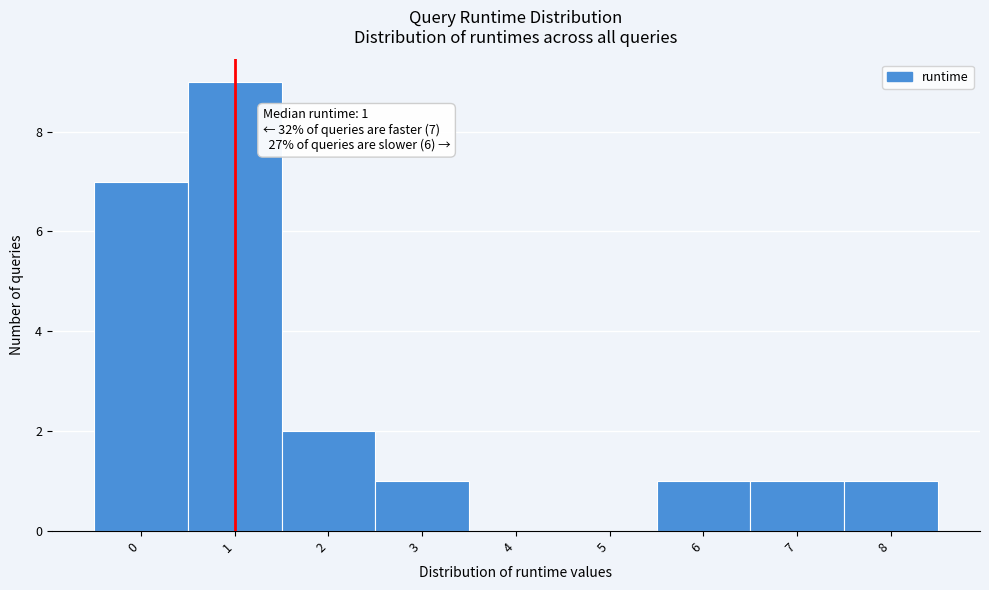

Which range on the x-axis has the tallest bar?

0.5 to 1.5